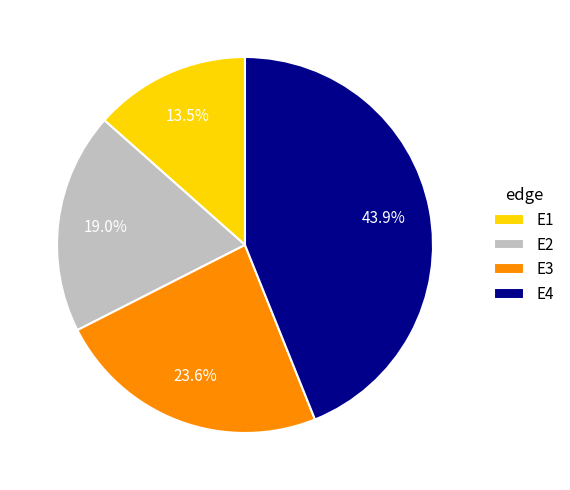

The E3 slice represents 24% of the pie. True or false?

True